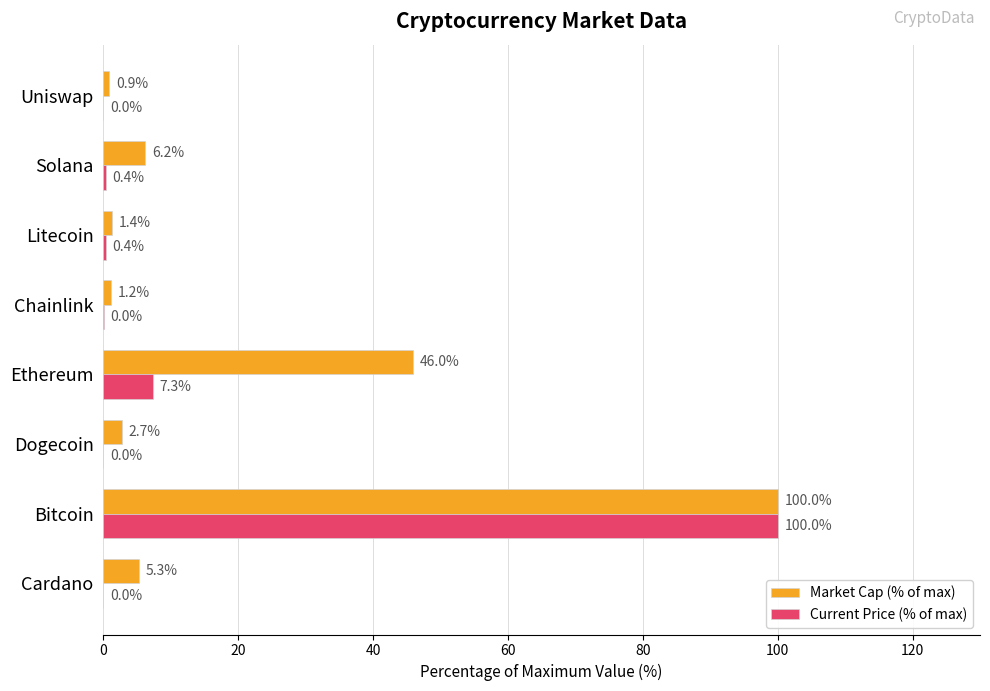

Is the value of Market Cap (% of max) at Bitcoin greater than the value of Current Price (% of max) at Dogecoin?

Yes